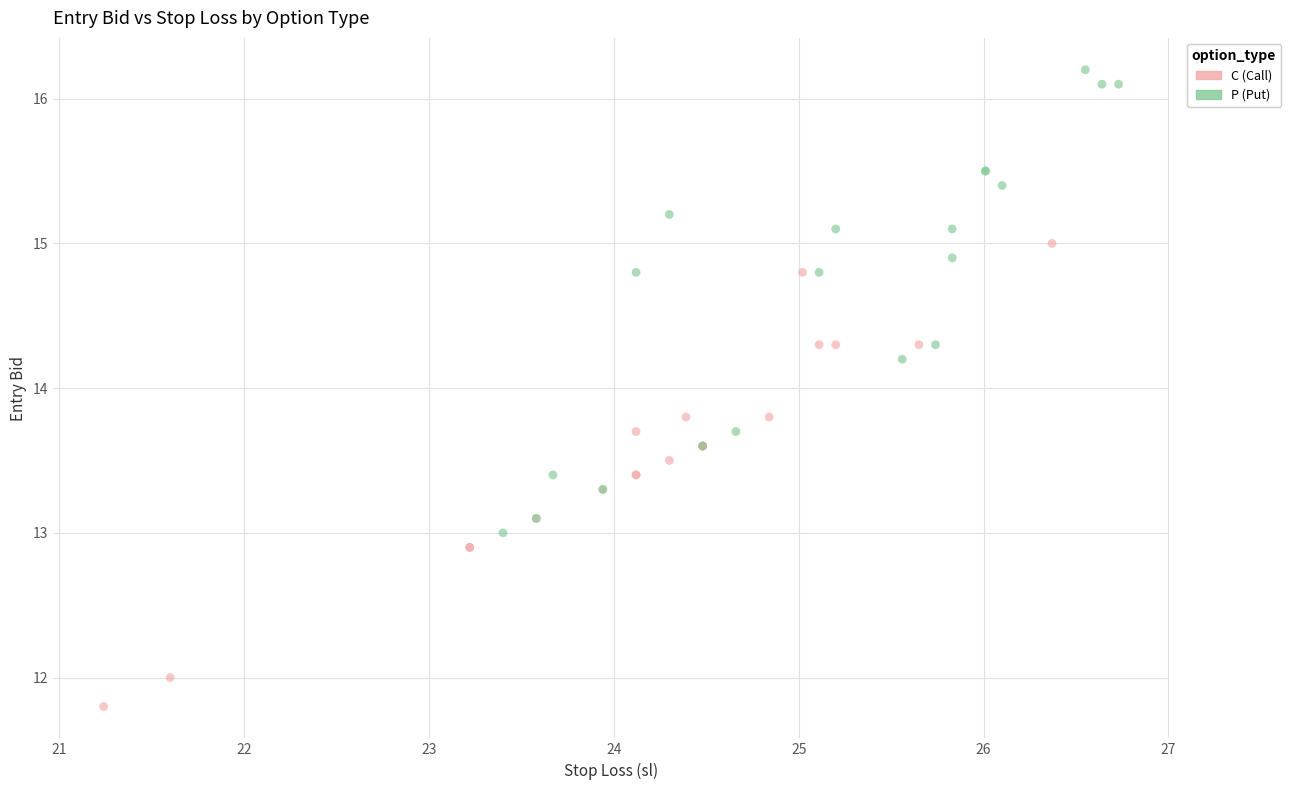

Which series contains the lowest Y value?

C (Call)